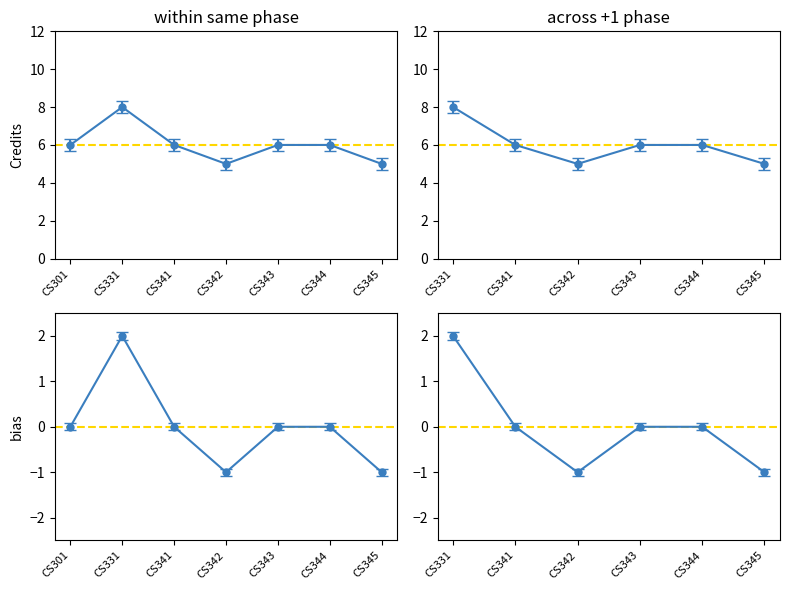

What is the sum of all values?

42